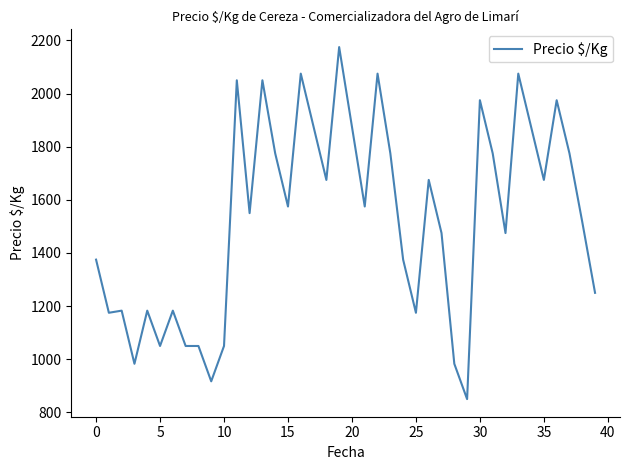

What is the maximum value shown in the chart?

2175